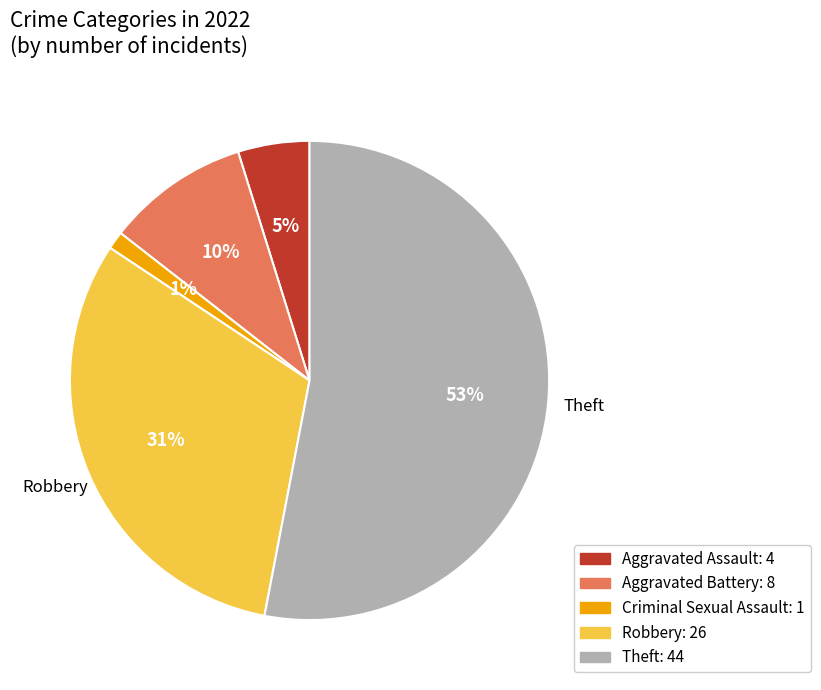

Count the number of slices in the pie.

5